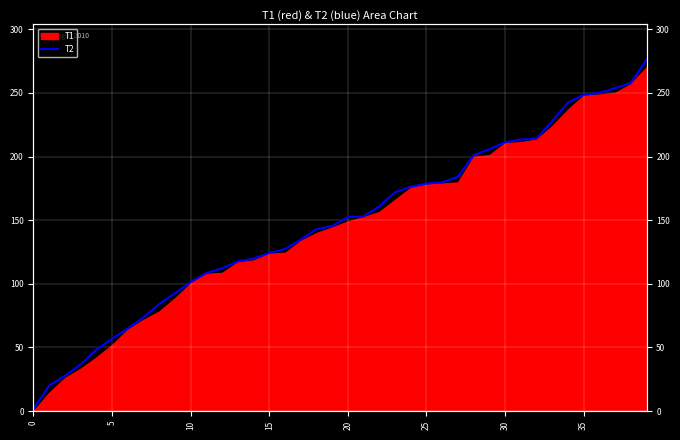

At which label is the value closest to 138?

17